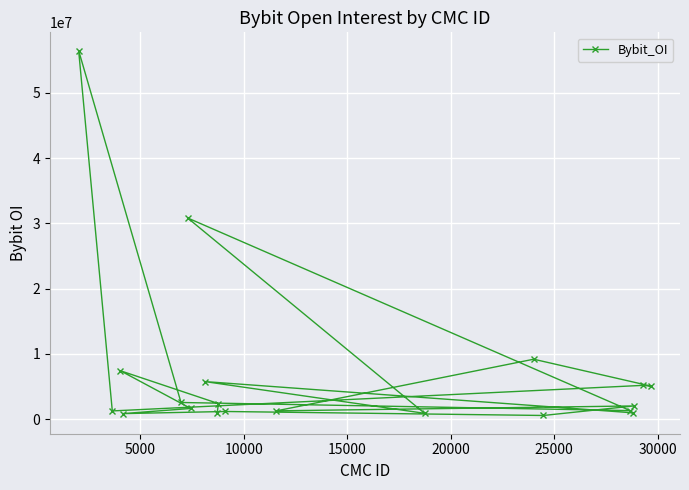

What is the average value?

6883278